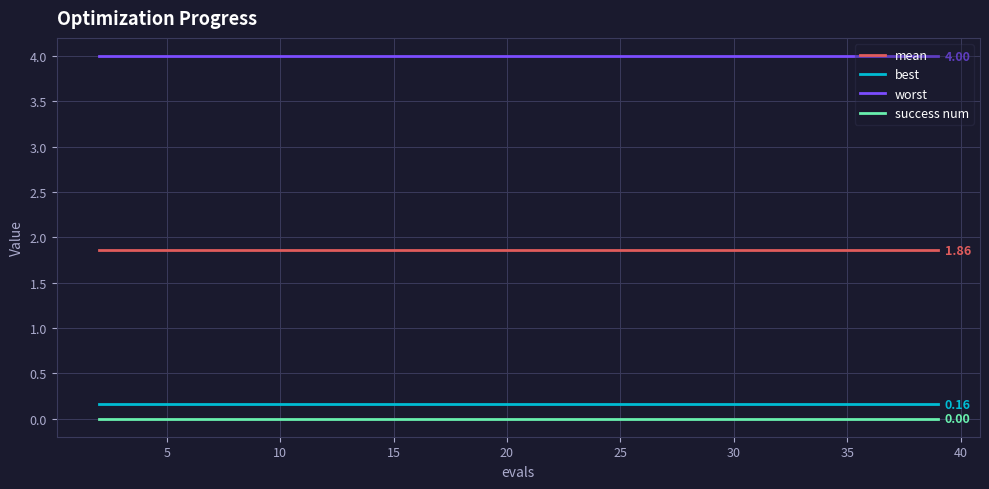

Which series has the largest total across all categories?

worst